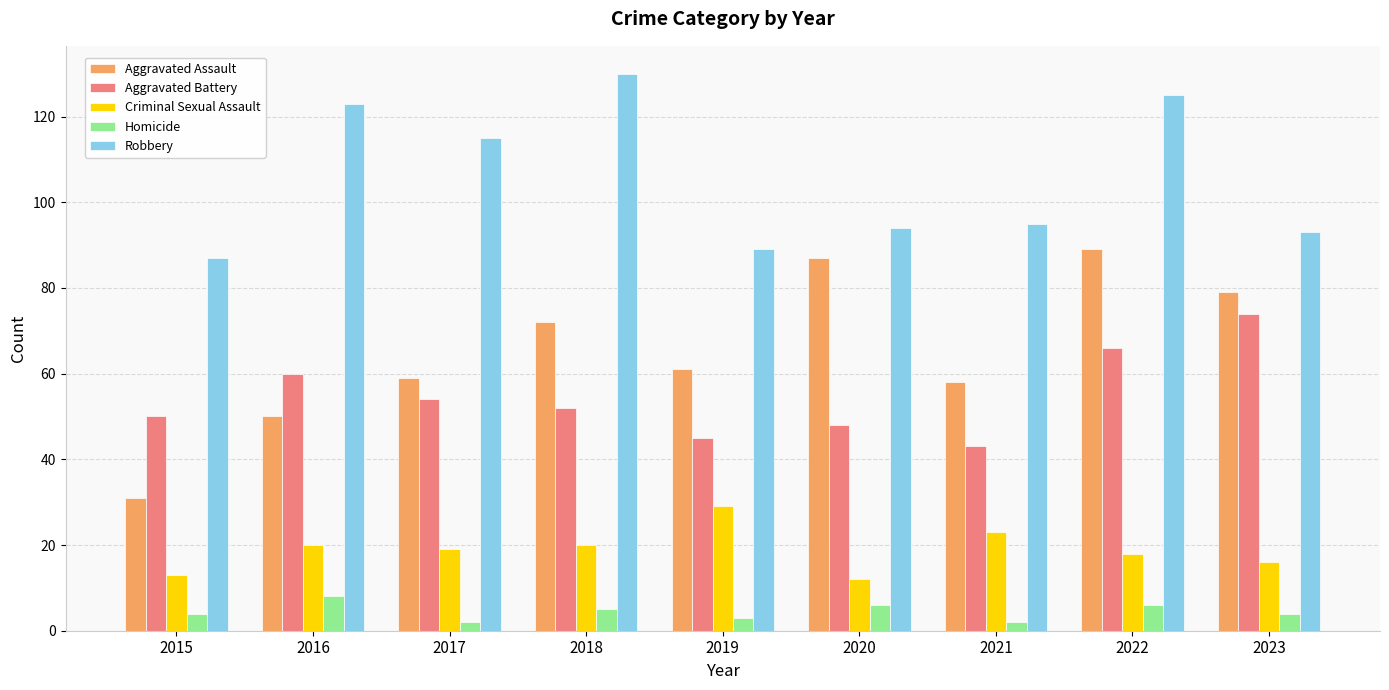

Rank the series by their maximum value, from highest to lowest.

Robbery, Aggravated Assault, Aggravated Battery, Criminal Sexual Assault, Homicide